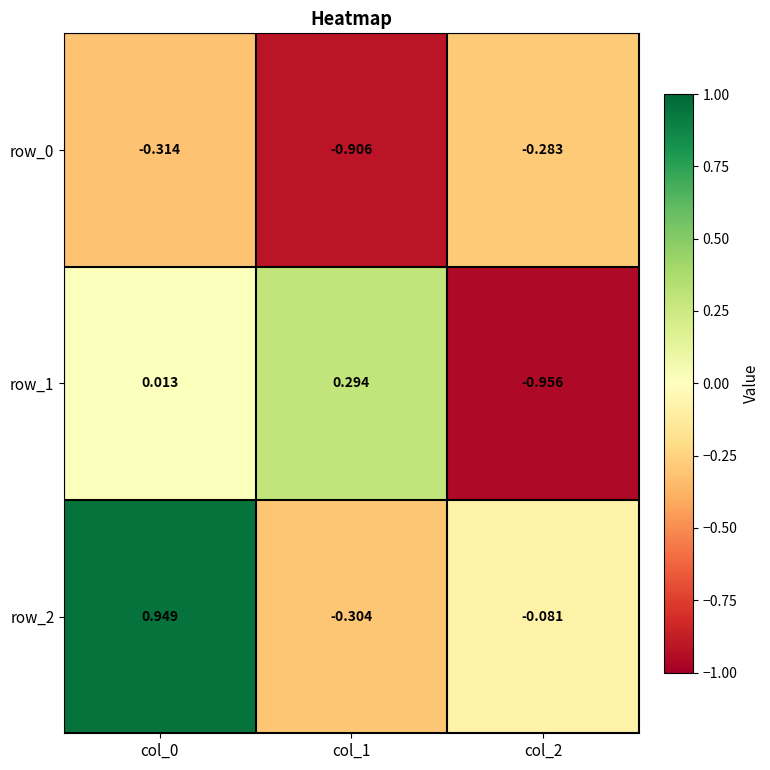

Is the value of row_0 at col_0 greater than the value of row_1 at col_0?

No